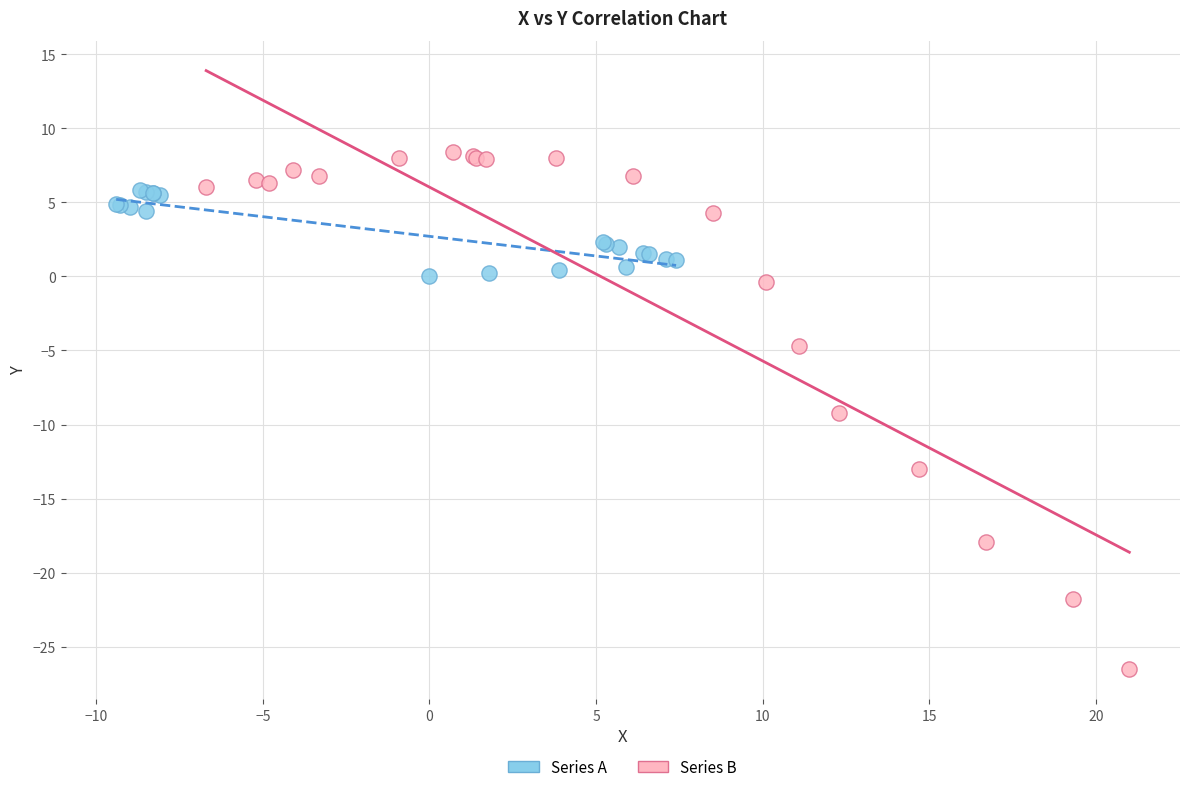

Which series contains the lowest Y value?

Series B